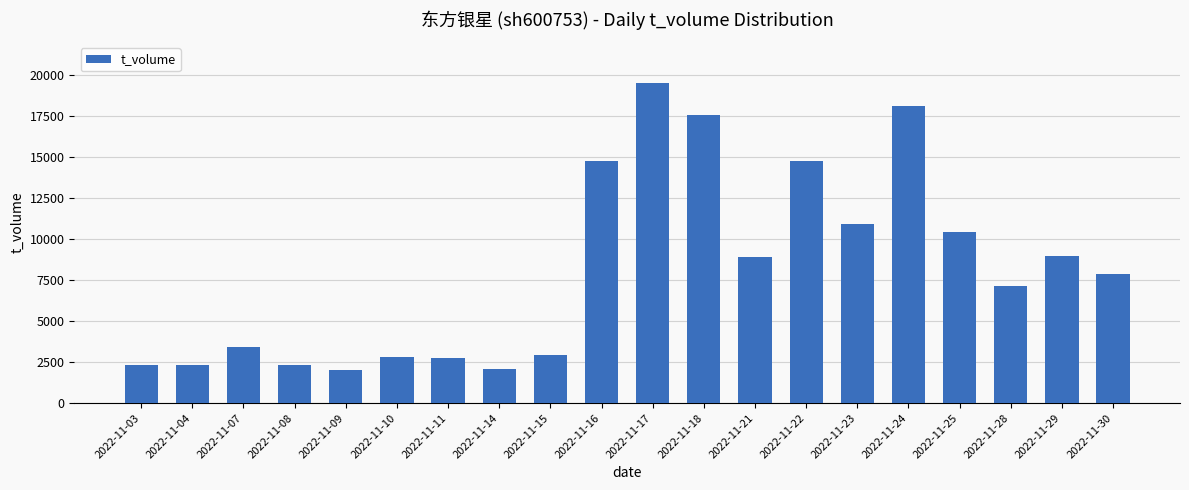

Is it true that the value at 2022-11-30 is 7876?

True